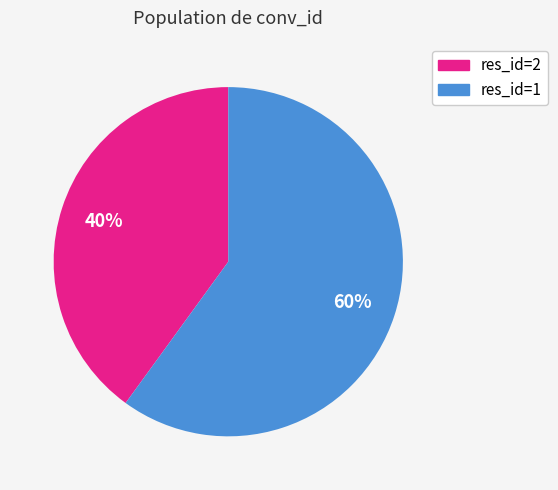

Is there any slice that represents more than half of the pie?

Yes